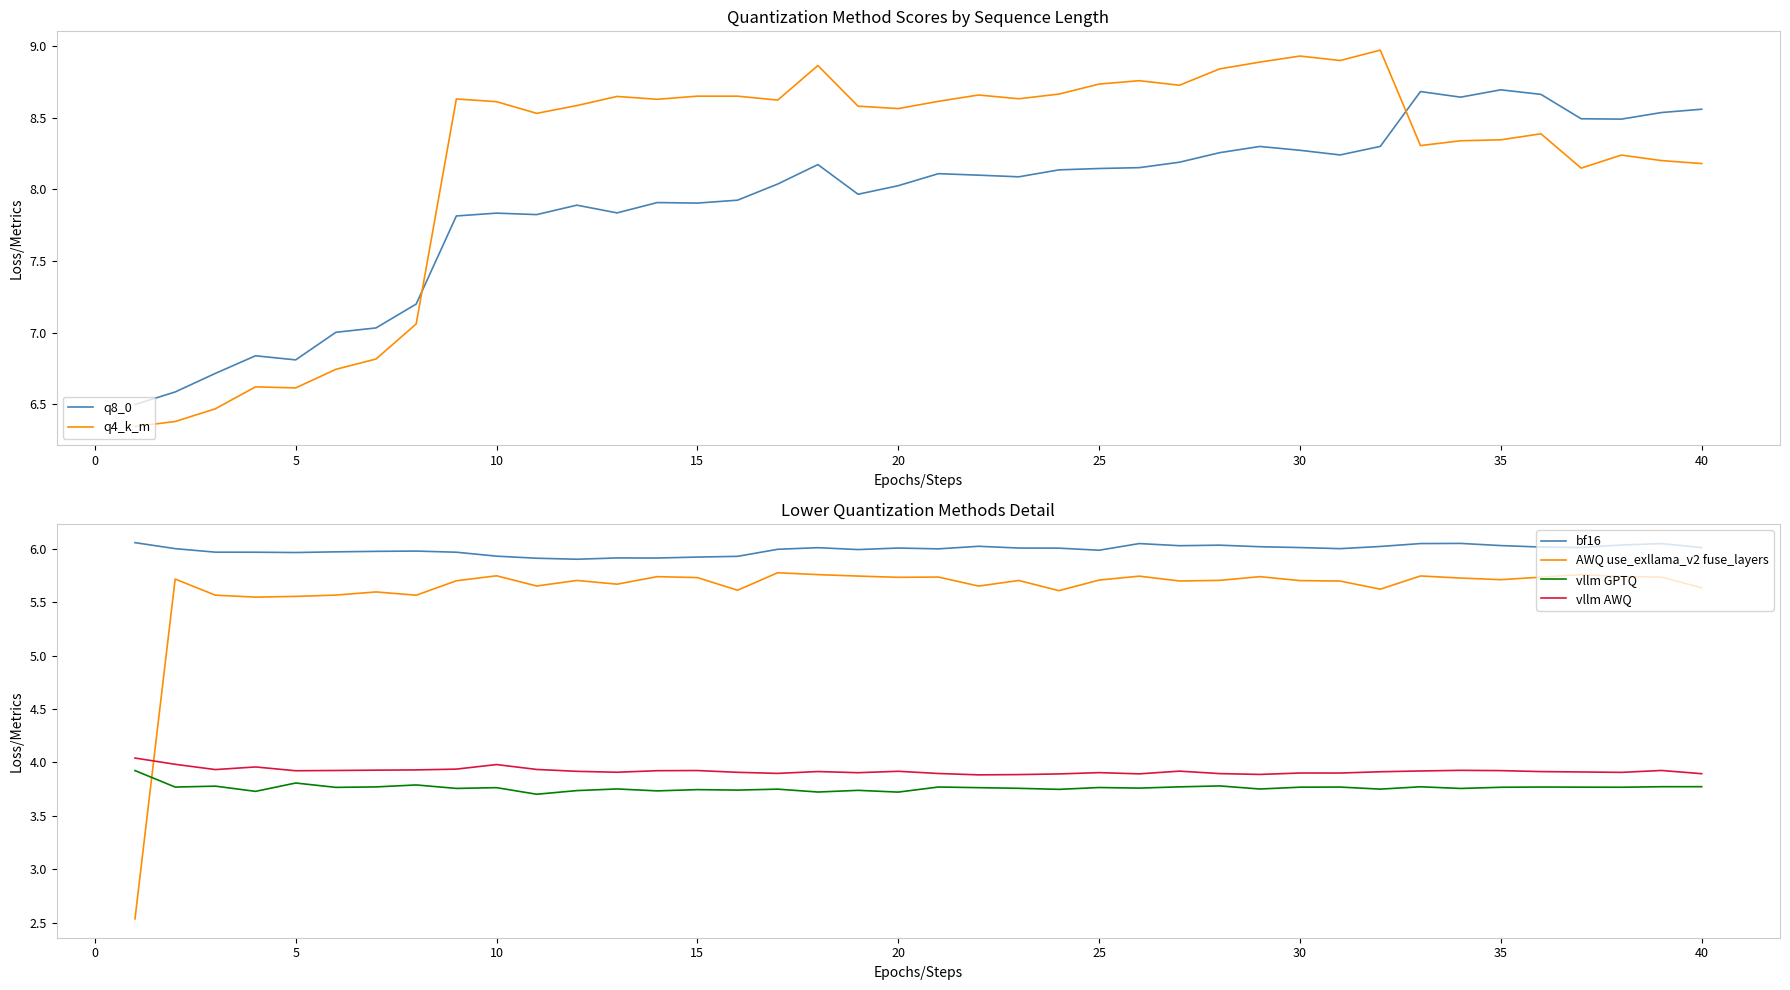

How many distinct data groups are displayed?

6